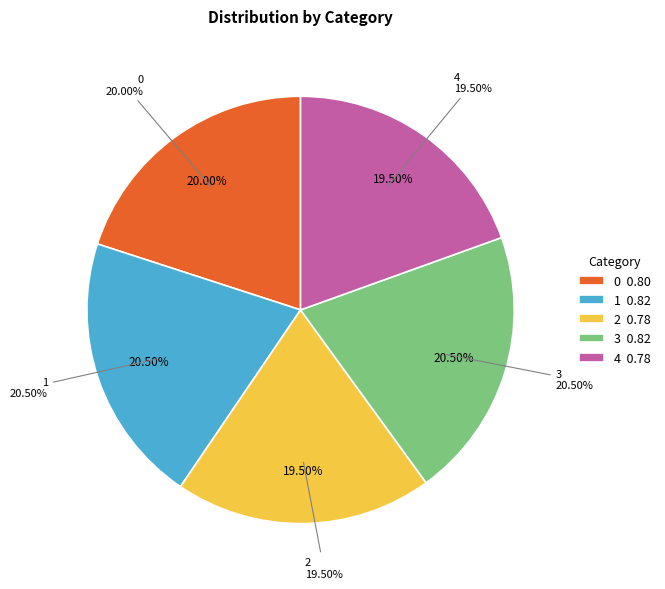

What percentage is NOT represented by 0?

80.0%